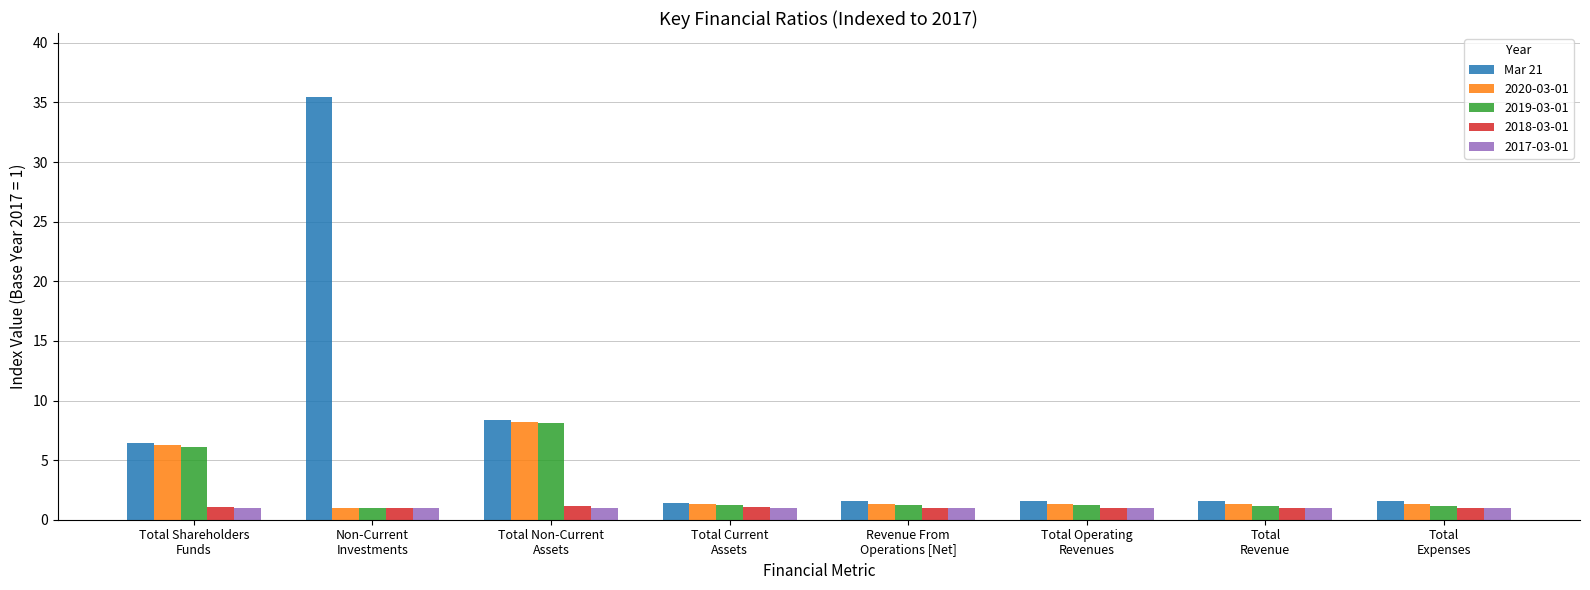

What is the difference between the maximum and minimum values in the Mar 21 series?

34.1